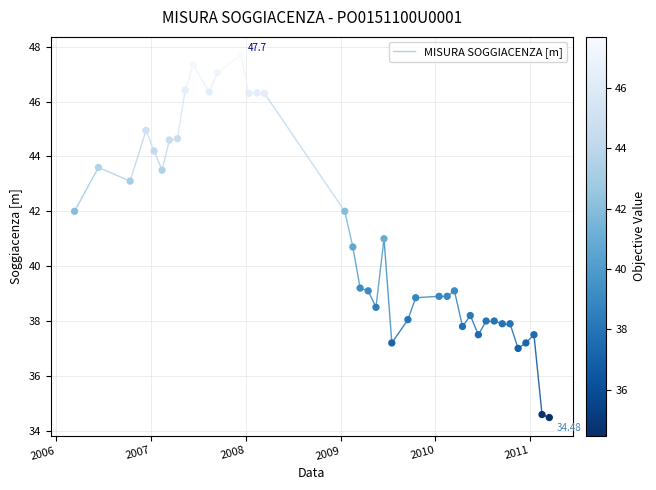

What is the range of X values (max minus min)?

1827.0